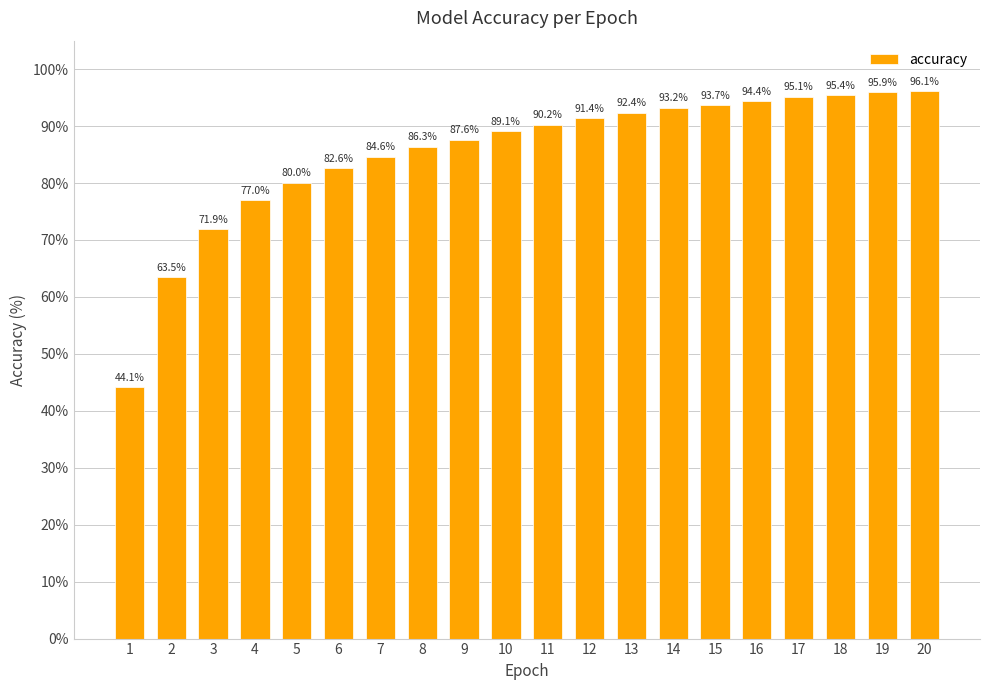

What is the maximum value shown in the chart?

96.1